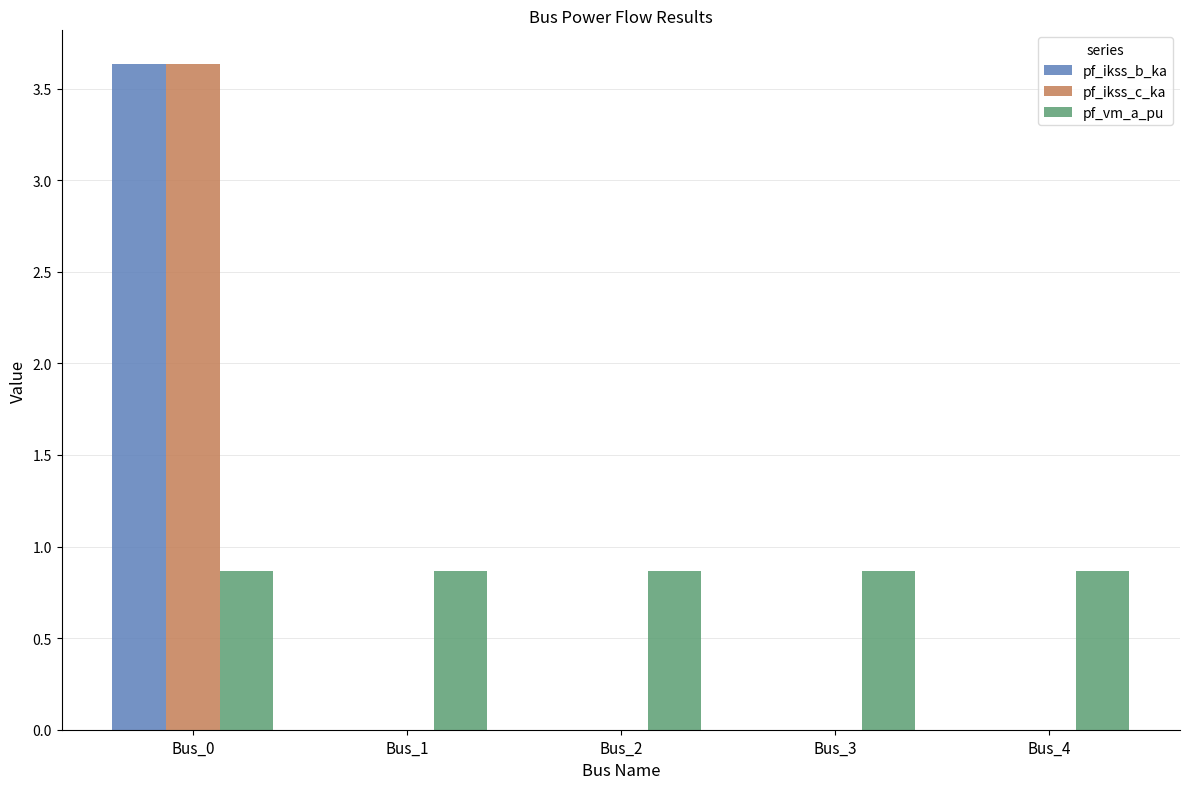

Is the value of pf_vm_a_pu at Bus_2 greater than the value of pf_ikss_b_ka at Bus_3?

Yes